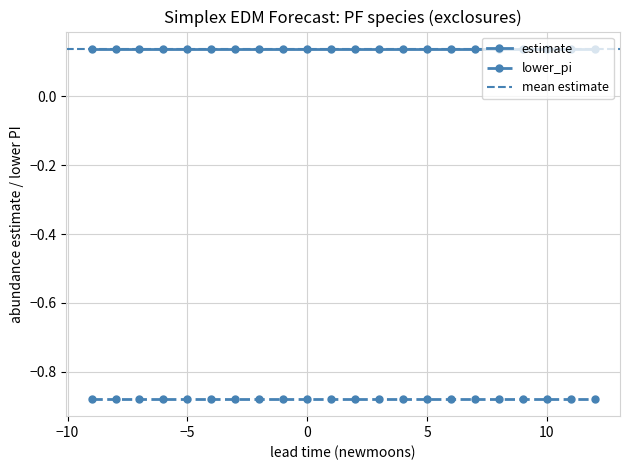

What is the value of the lower_pi point at the 17th from the left?

-0.9